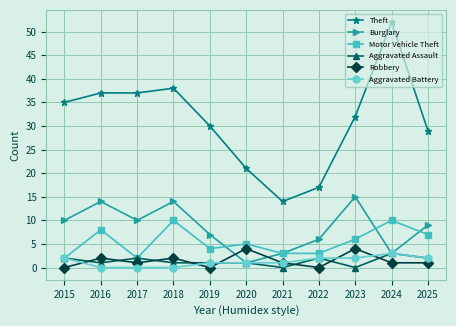

How many series are shown in this chart?

6